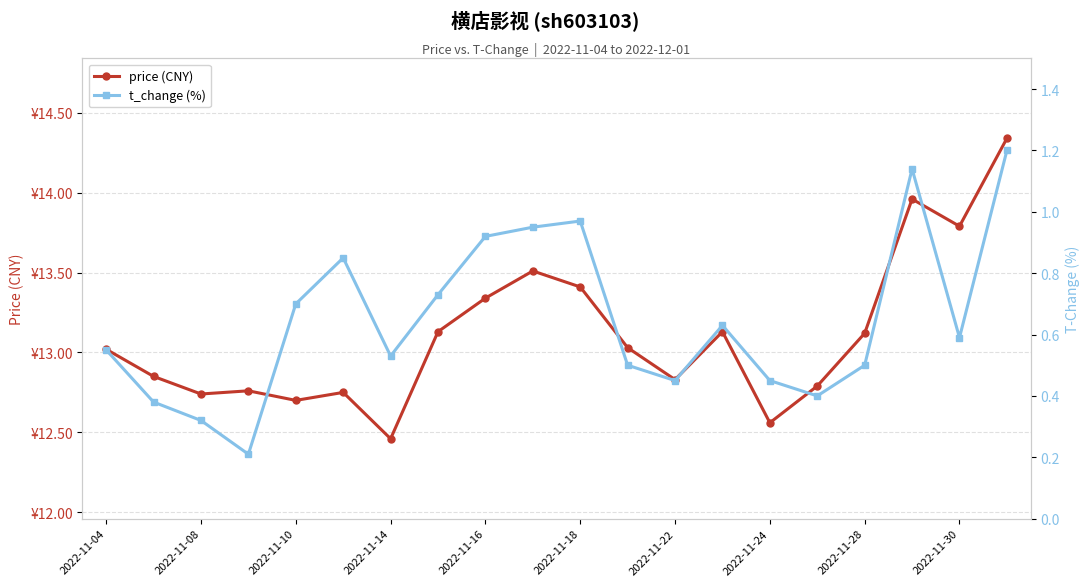

Is the value of t_change (%) at 12 greater than the value of price (CNY) at 2022-11-24?

No